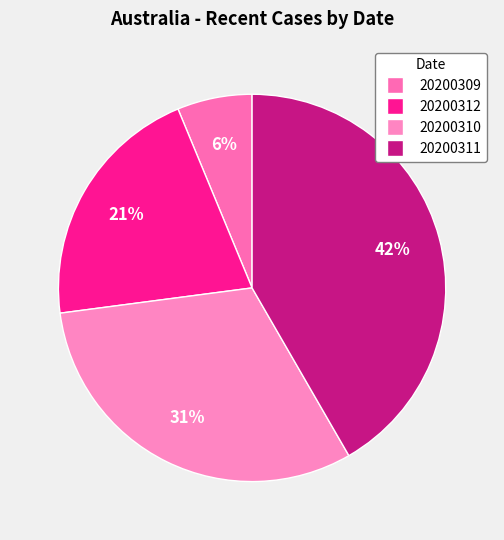

Is there a majority slice in this chart?

No